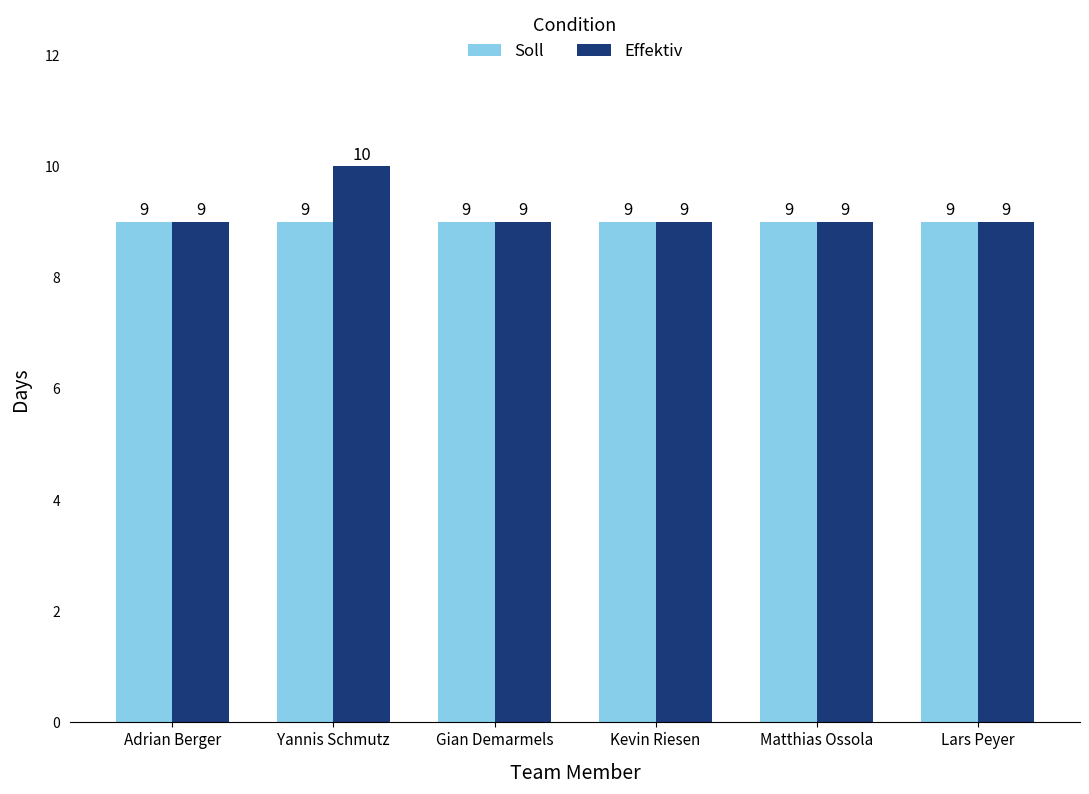

Which series has the largest total across all categories?

Effektiv